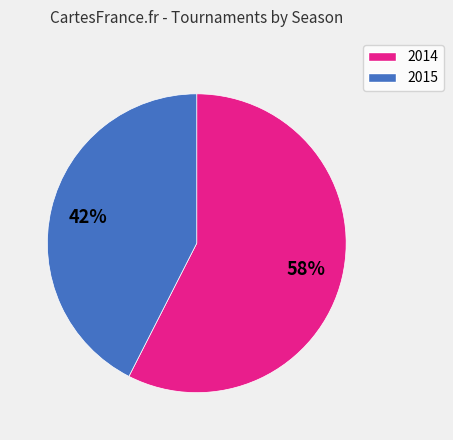

Is there any slice that represents more than half of the pie?

Yes